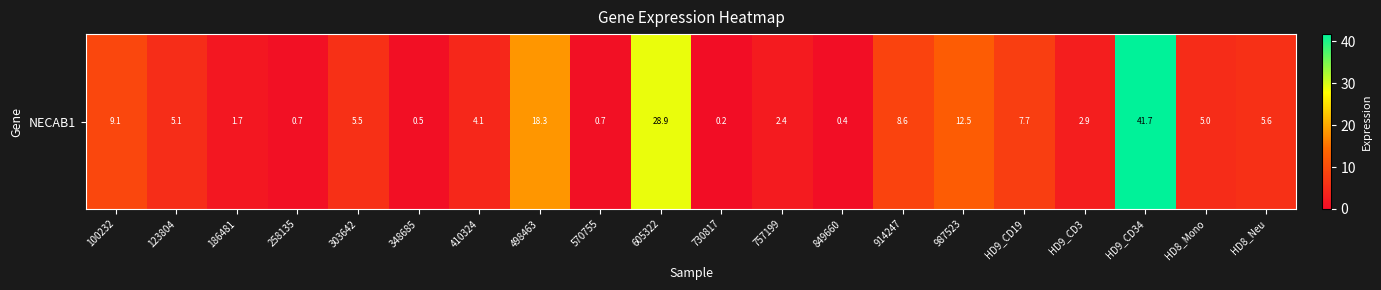

Rank the categories by value from lowest to highest.

730817, 849660, 348685, 258135, 570755, 186481, 757199, HD9_CD3, 410324, HD8_Mono, 123804, 303642, HD8_Neu, HD9_CD19, 914247, 100232, 987523, 498463, 605322, HD9_CD34